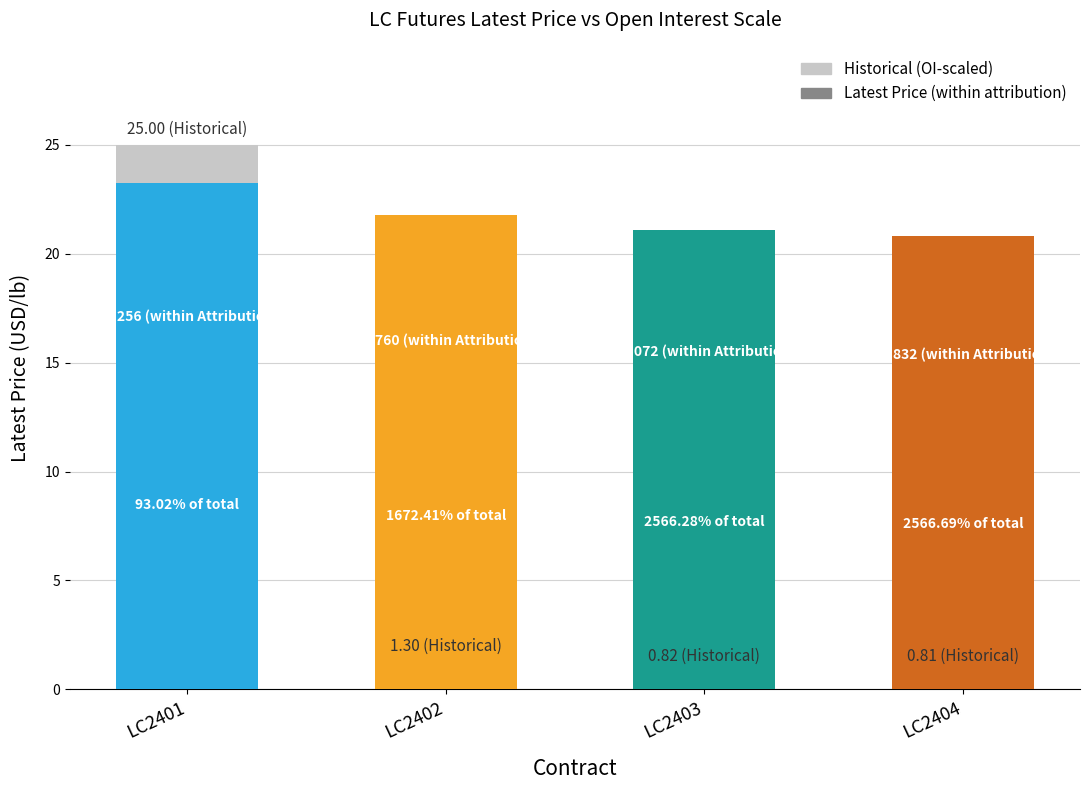

Approximately how many times larger is the value at LC2401 compared to LC2402?

19.2